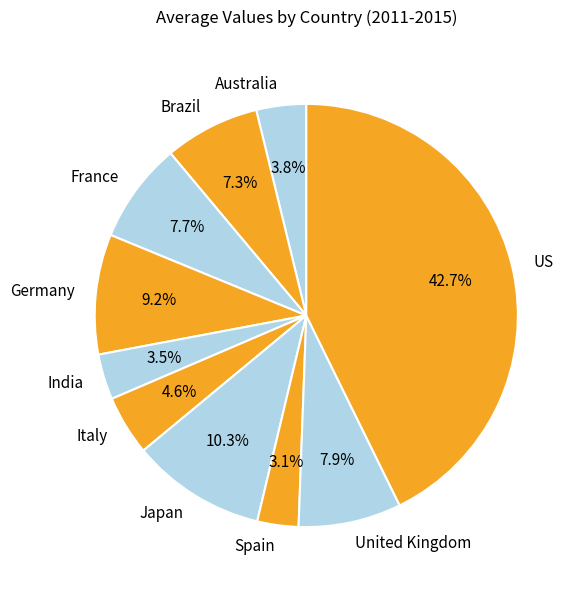

Which has a higher value, Japan or United Kingdom?

Japan